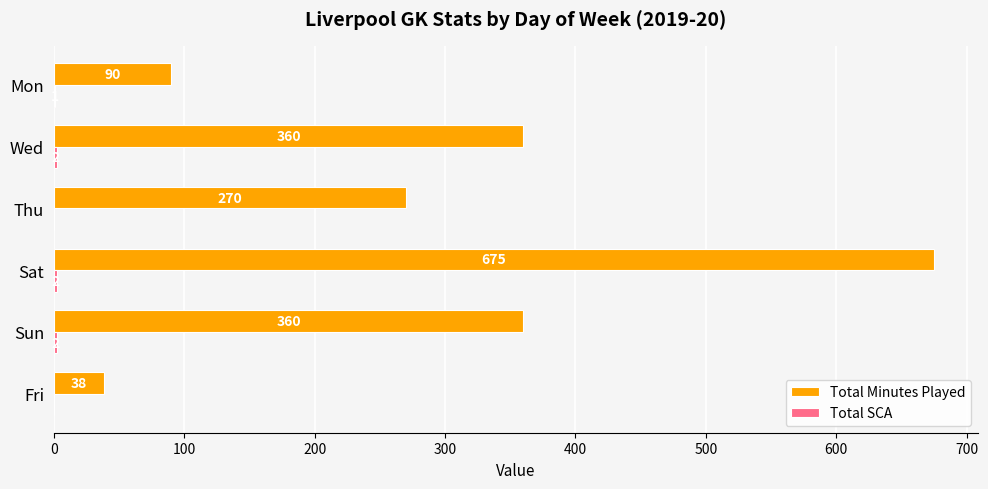

The value of Total Minutes Played at Wed is 360. True or false?

True